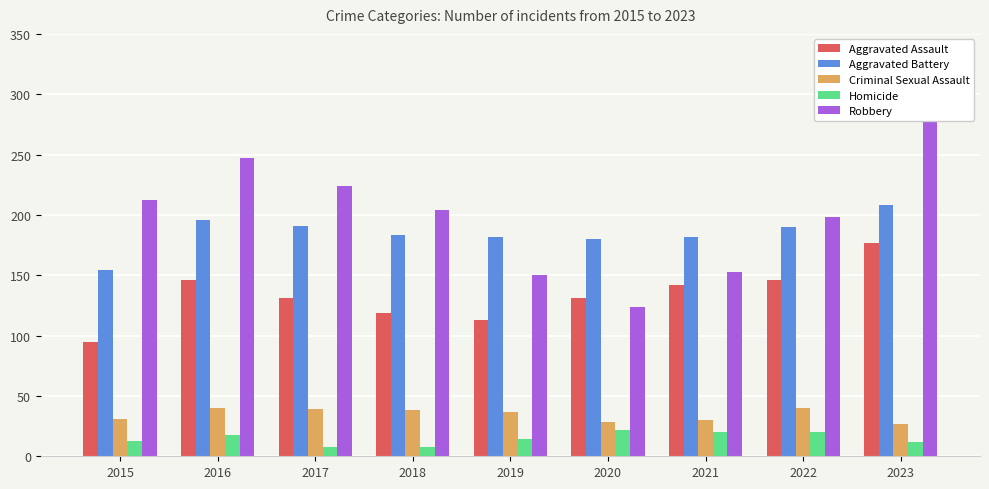

Read the Robbery value at 2023, to the nearest 5.

315